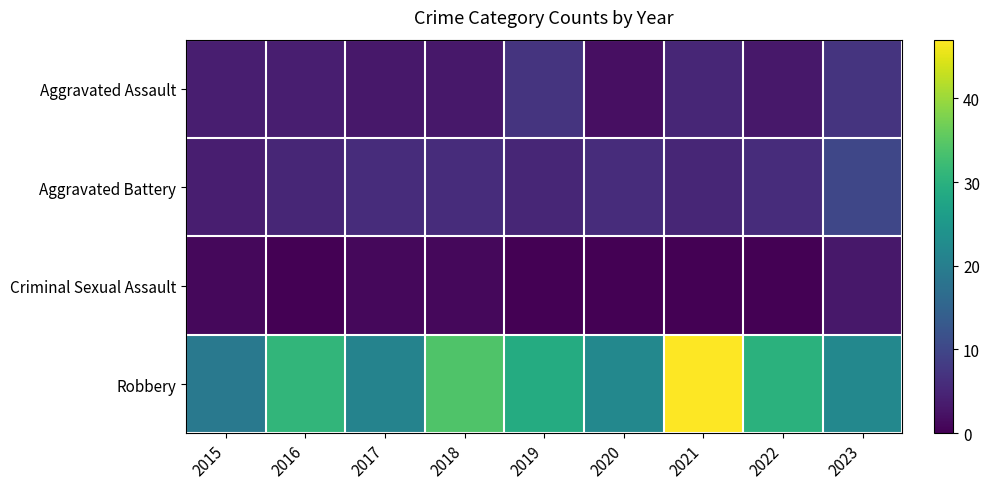

Count the number of categories in the chart.

9